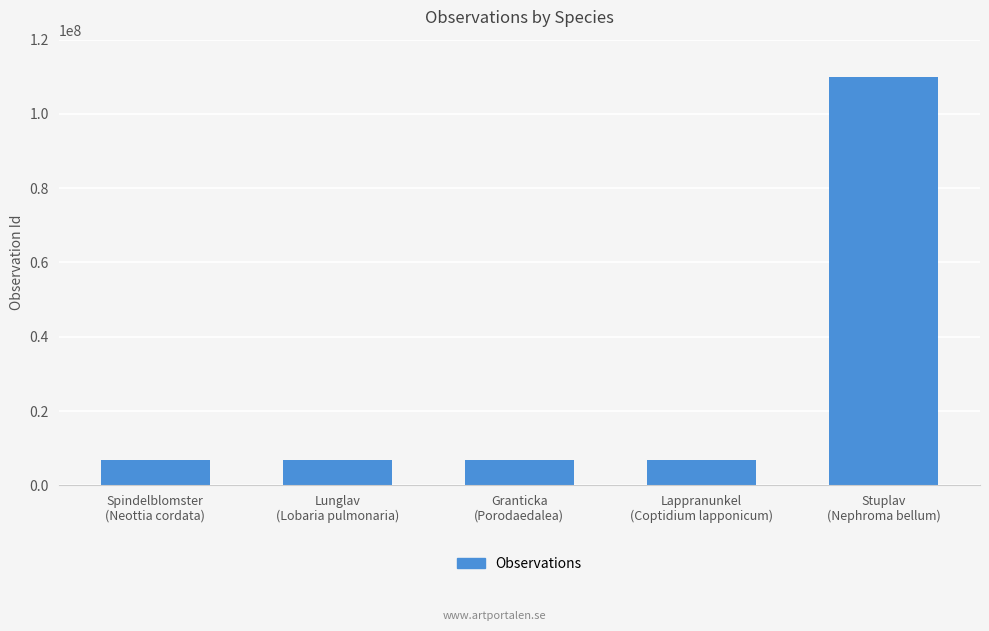

What is the greatest value displayed?

109910753